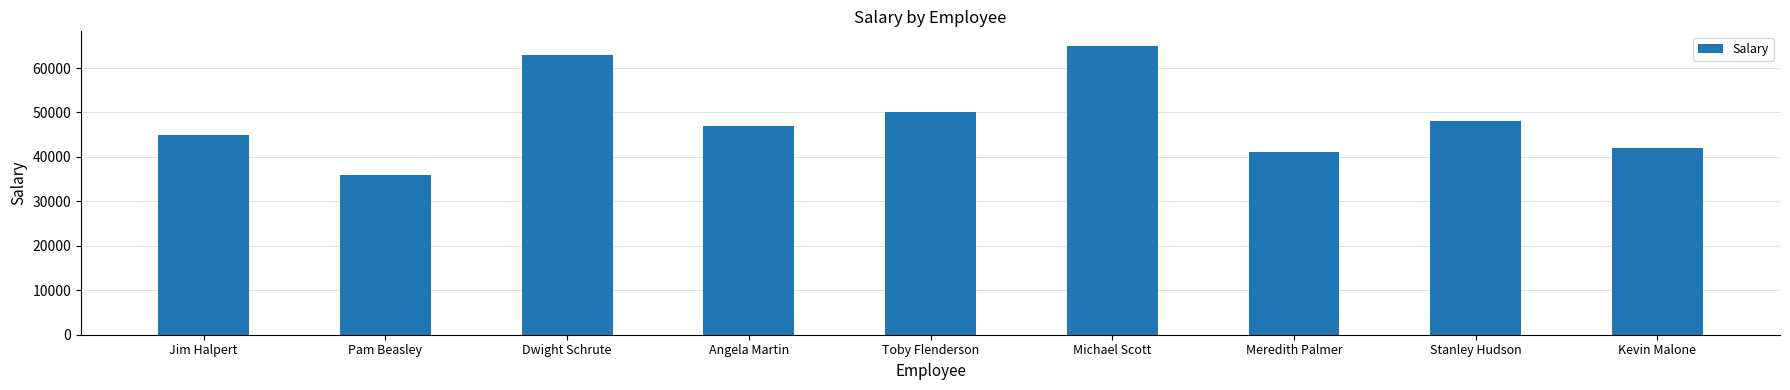

Which has a higher value, Kevin Malone or Angela Martin?

Angela Martin